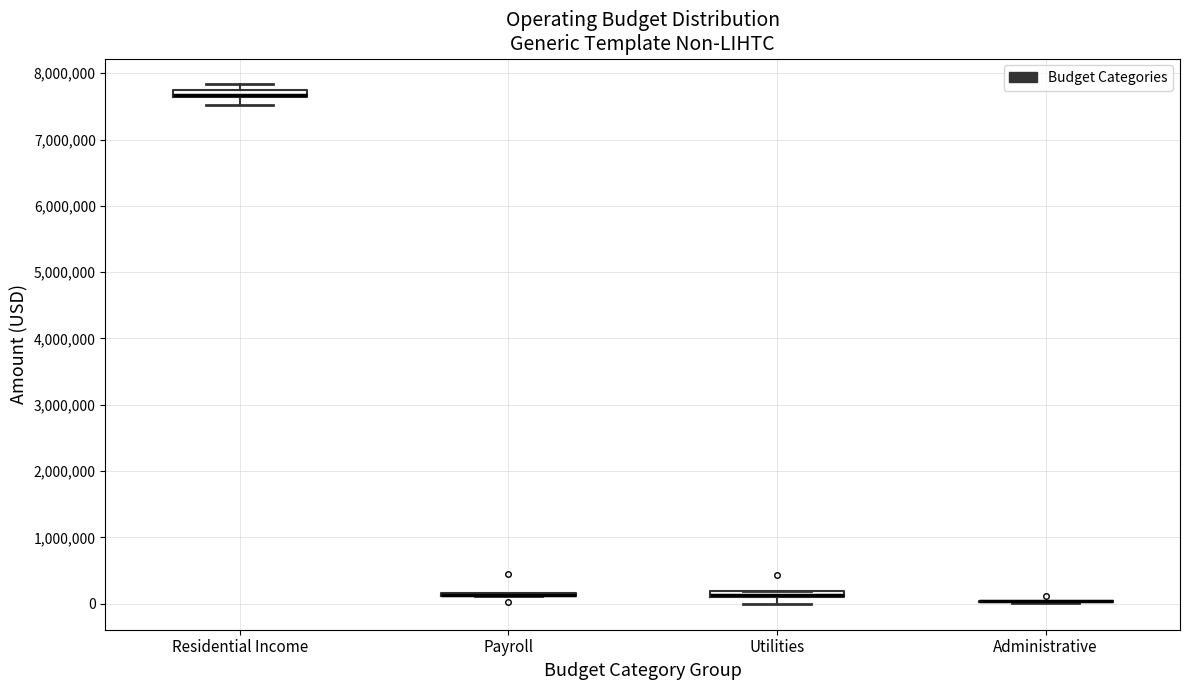

Where does the lower whisker of the box for Utilities end on the y-axis? The values are not printed on the chart, so give them approximately, as read against the axis.

0